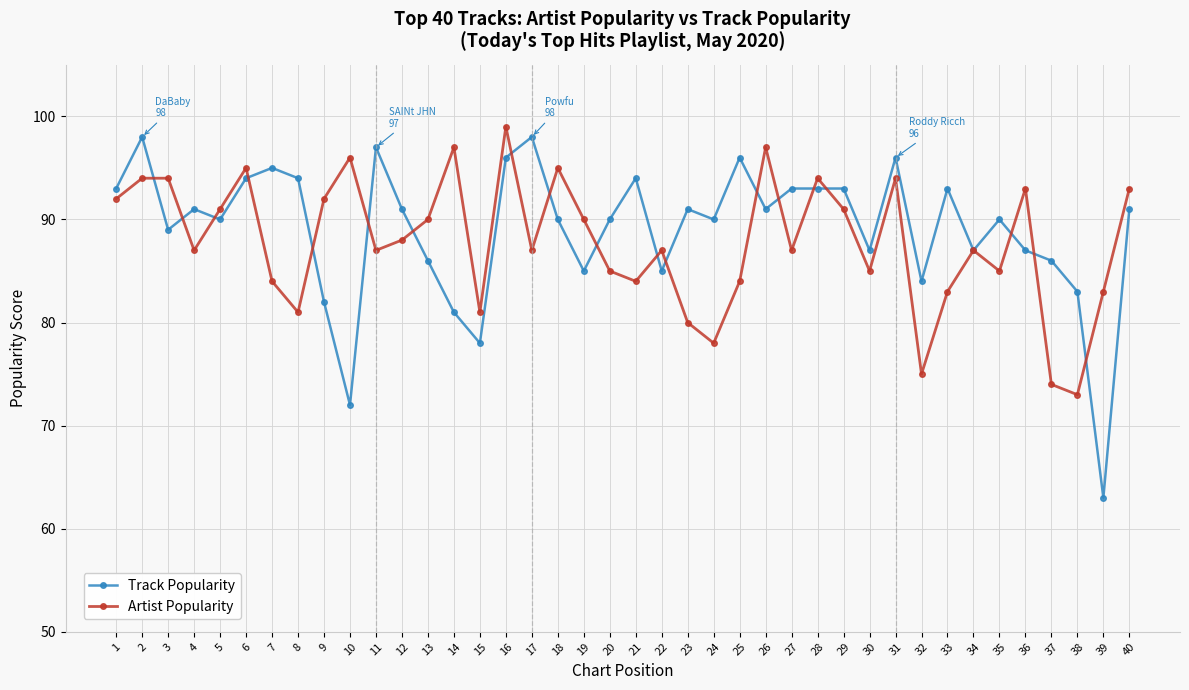

Rank the series by their average value, from lowest to highest.

Artist Popularity, Track Popularity